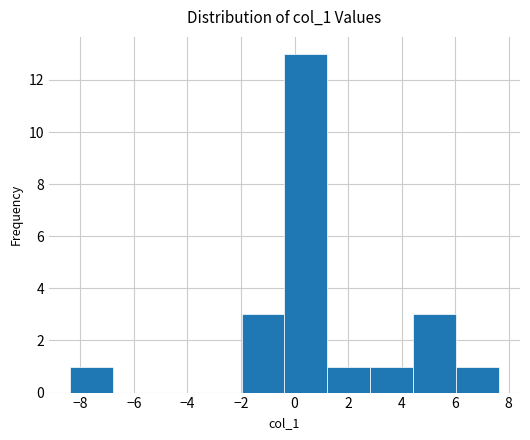

What is the height of the bar covering 1.2 to 2.8 on the x-axis? Neither the bar edges nor the heights are printed on the chart, so give them approximately, as read against the axes.

1